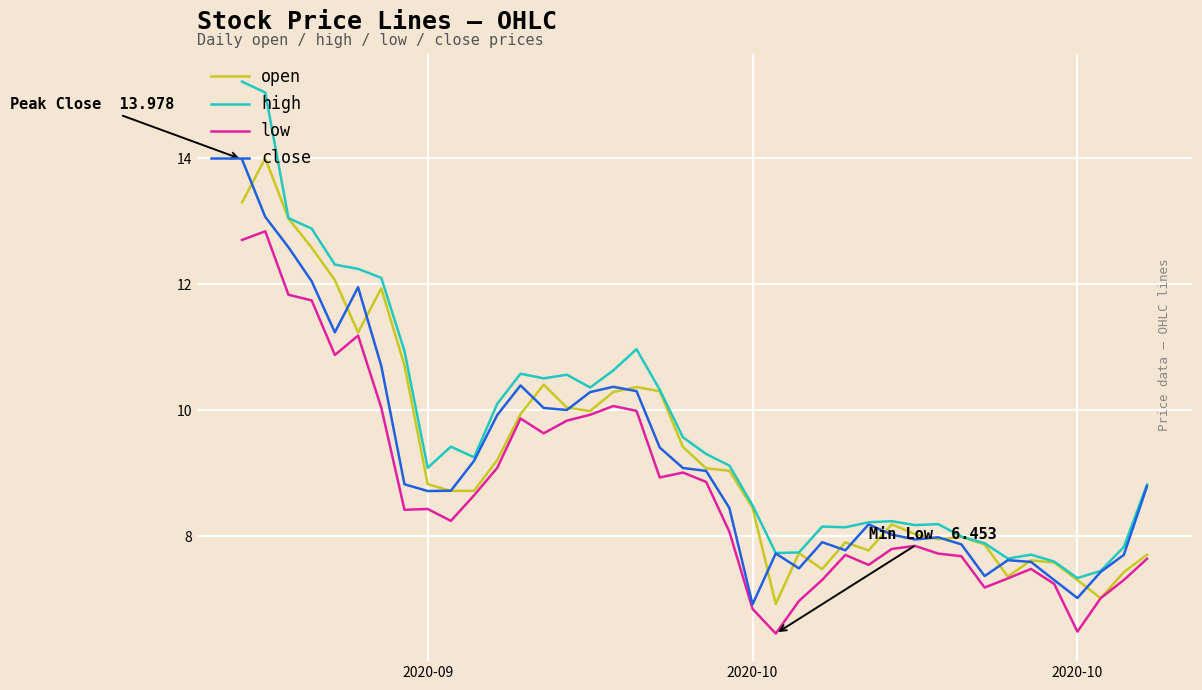

Which series has the largest total across all categories?

high